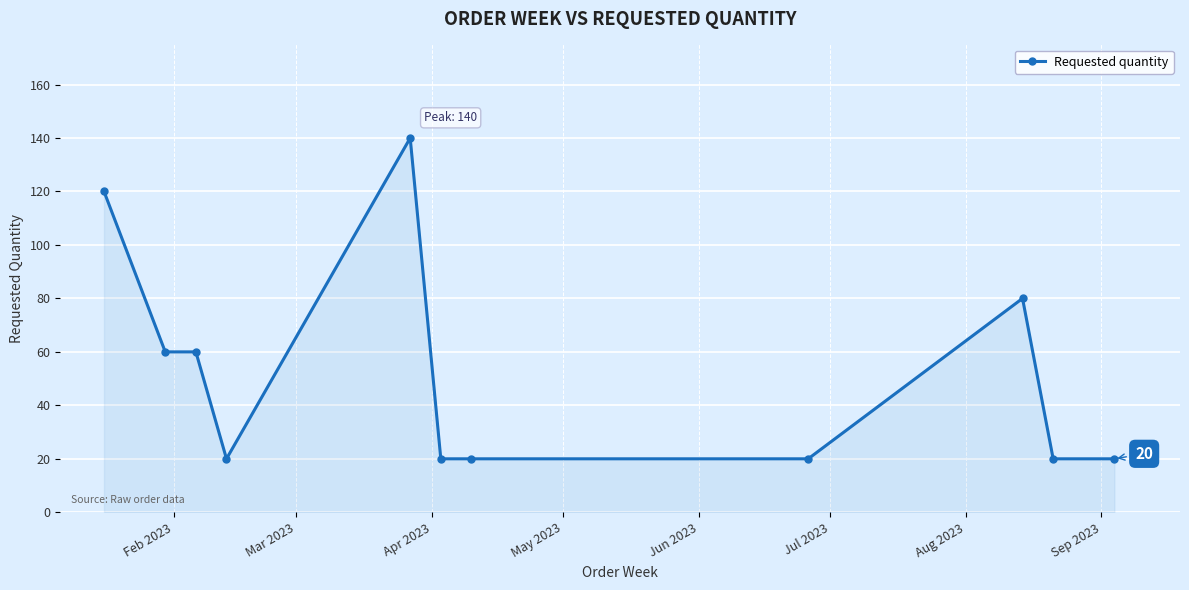

What is the smallest value displayed?

20